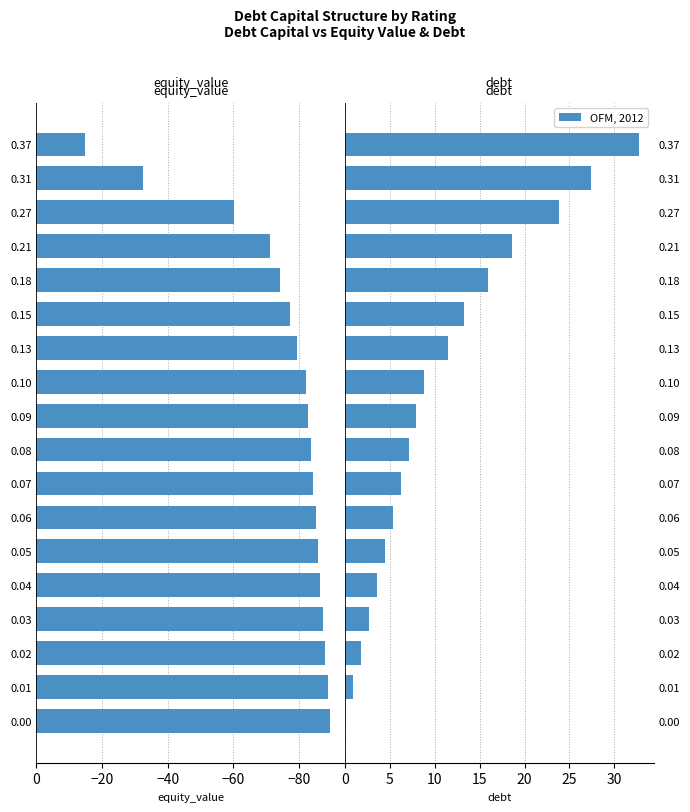

Rank the series at 0.05 from highest to lowest value.

debt, equity_value